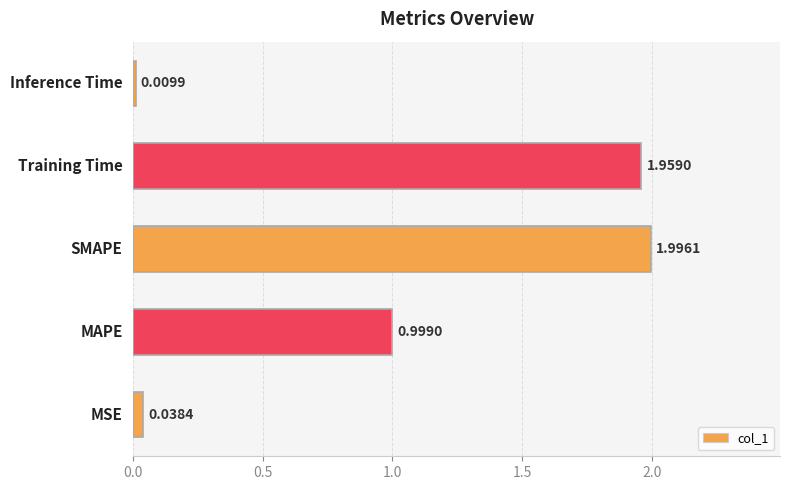

Are the bars horizontal?

Yes